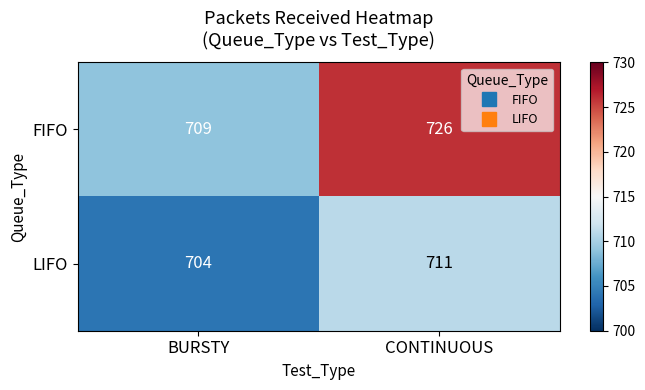

List the labels in order of FIFO value, smallest first.

BURSTY, CONTINUOUS